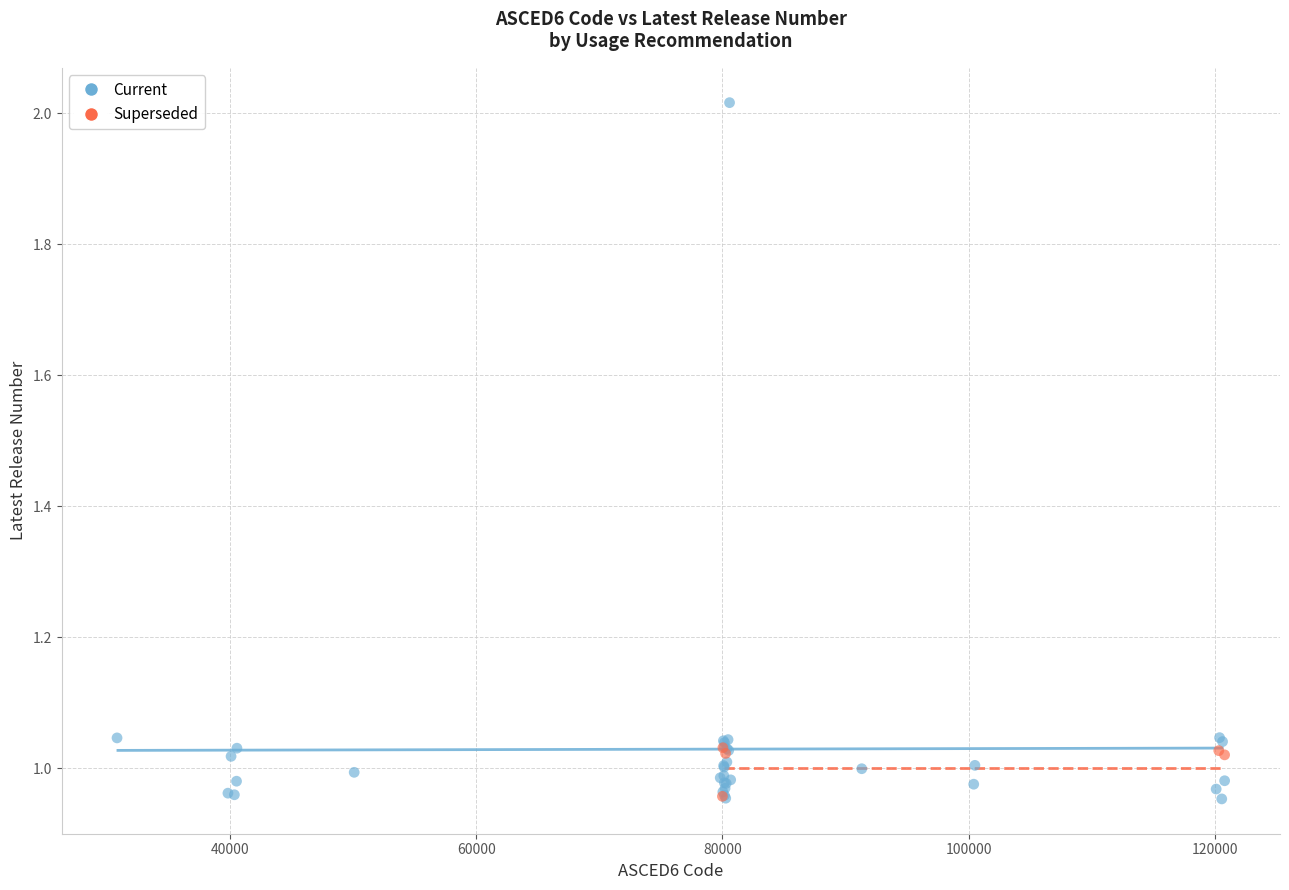

Which series reaches the maximum Y coordinate?

Current